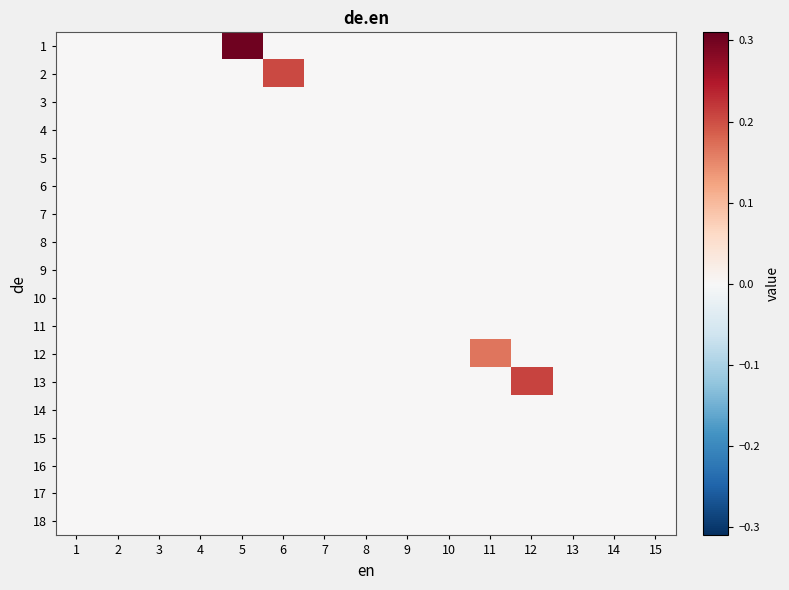

How many data points does each series have?

15